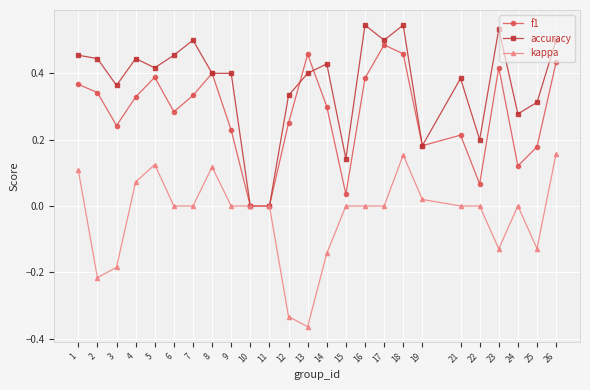

What is the sum of all accuracy values?

9.2